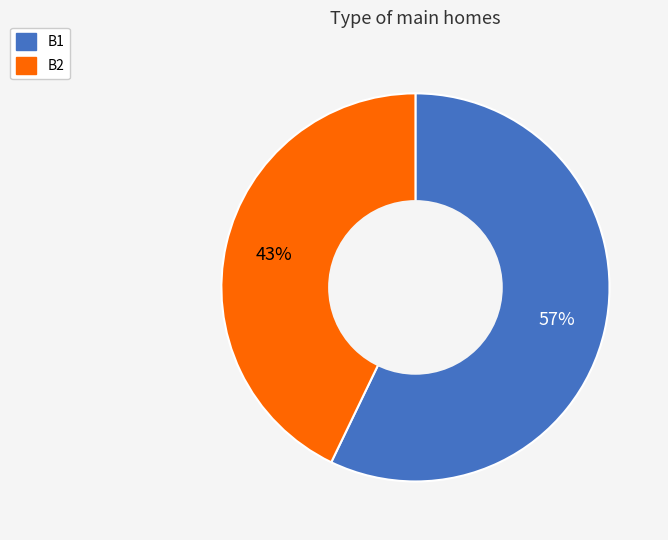

What percentage is the B1 slice, to the nearest percent?

57%